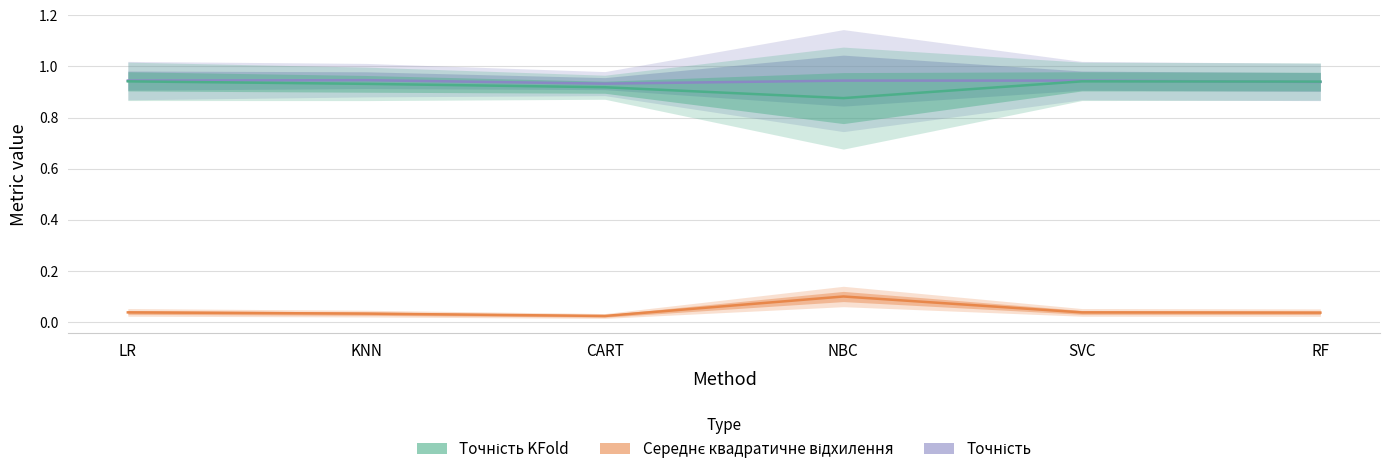

Reading left to right, transcribe all the data shown in this chart.

Точність: 0.9	0.9	0.9	0.9	0.9	0.9
Точність KFold: 0.9	0.9	0.9	0.9	0.9	0.9
Середнє квадратичне відхилення: 0.0	0.0	0.0	0.1	0.0	0.0